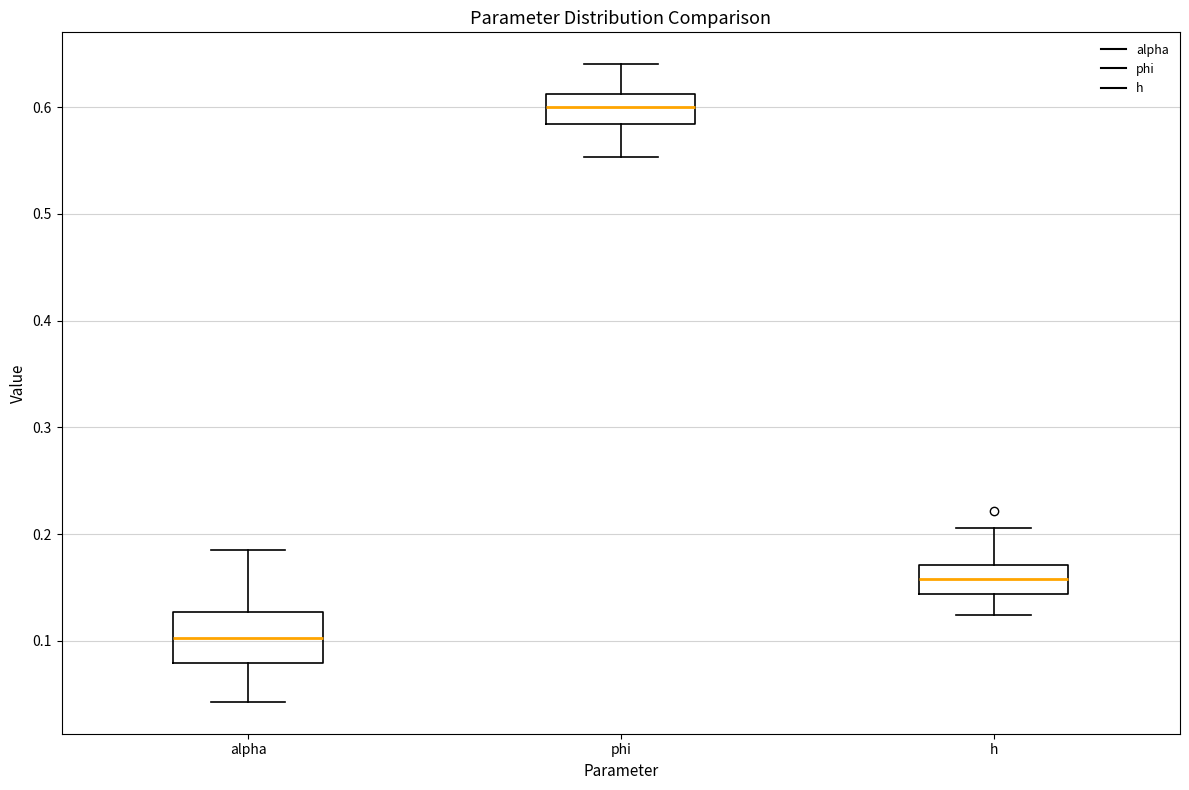

Where does the upper whisker of the box for phi end on the y-axis? The values are not printed on the chart, so give them approximately, as read against the axis.

0.64